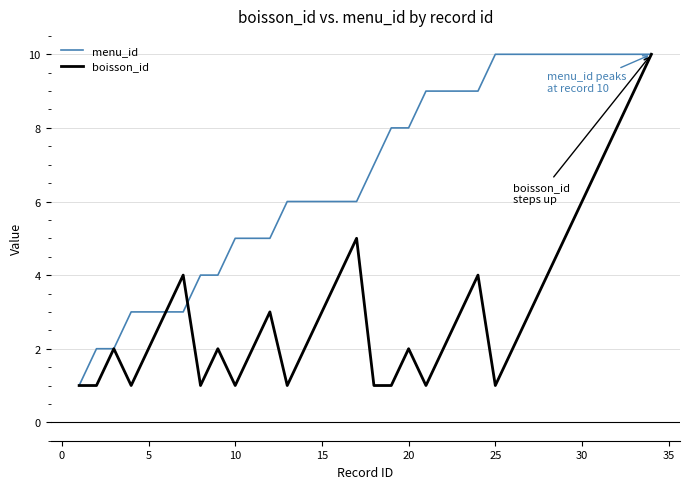

Rank the series by their average value, from lowest to highest.

boisson_id, menu_id